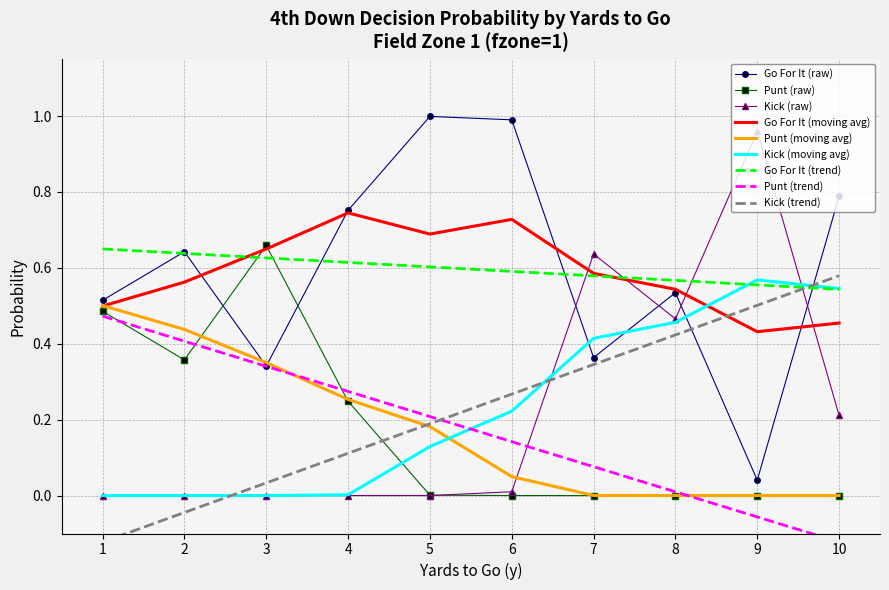

After their last crossing, which series has the higher values: gofor or kick?

gofor